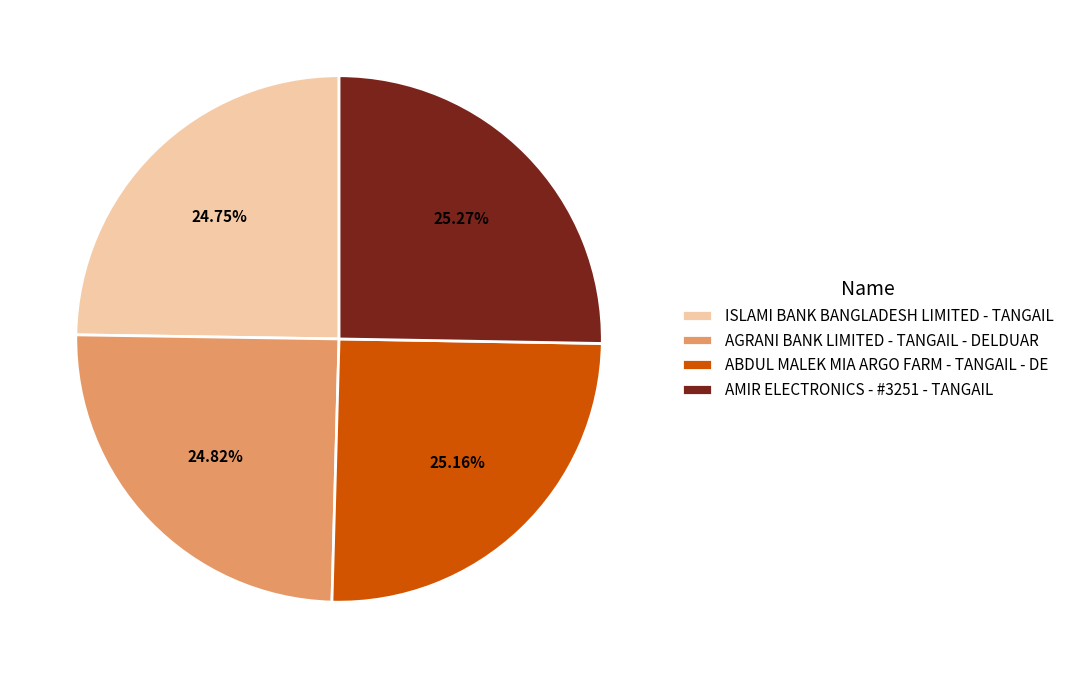

To the nearest percent, what portion does ABDUL MALEK MIA ARGO FARM - TANGAIL - DE represent?

25%